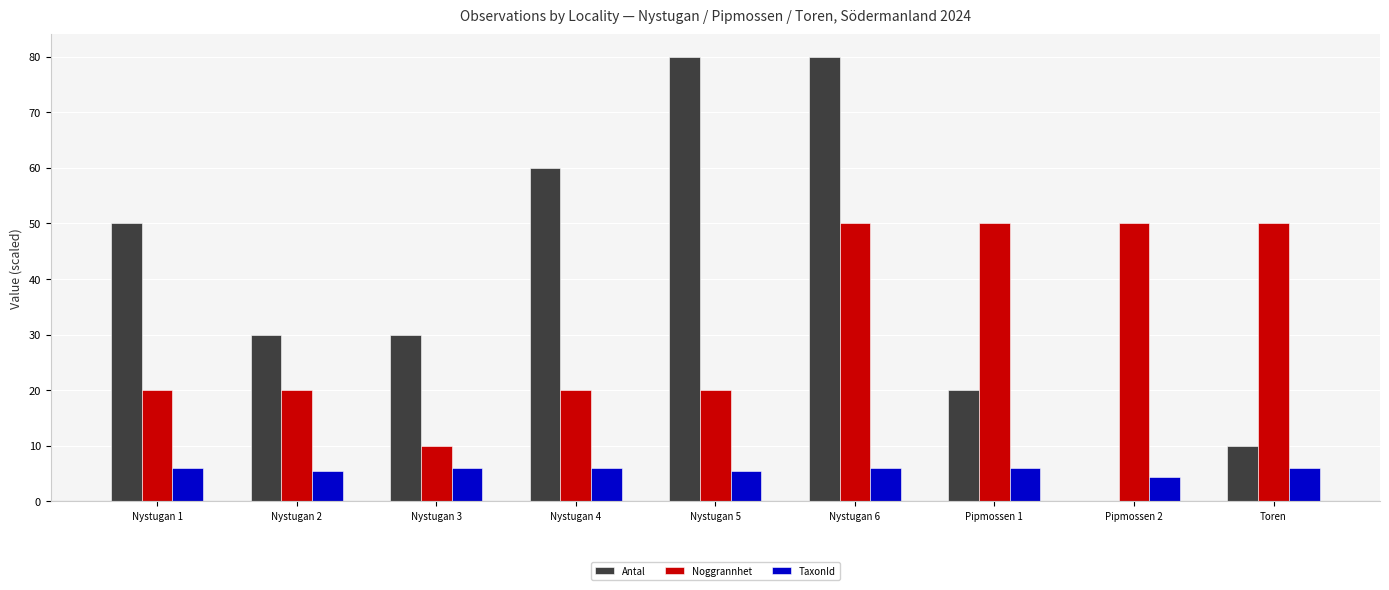

What is the maximum value for TaxonId?

6.0